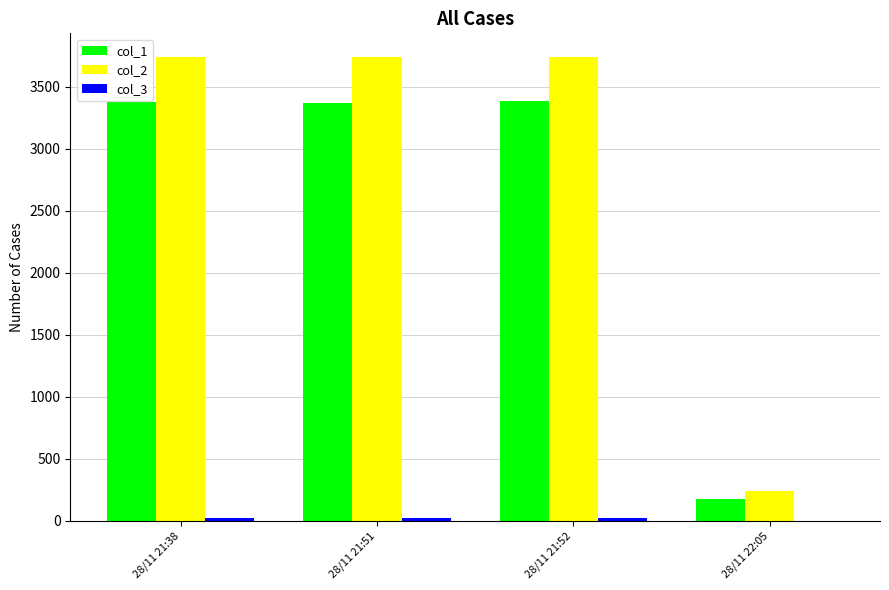

Are the bars horizontal?

No